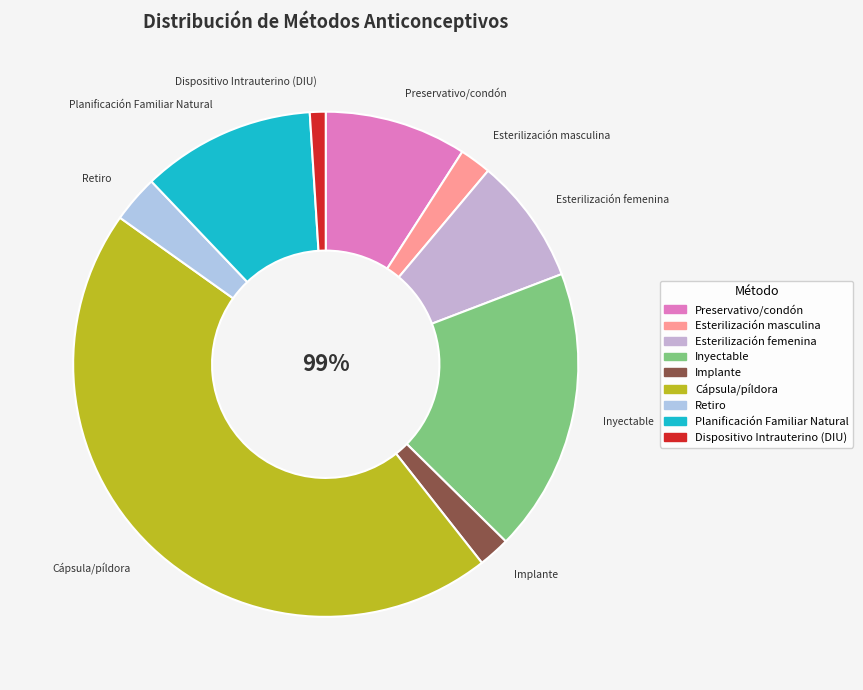

Which has a higher value, Esterilización masculina or Retiro?

Retiro